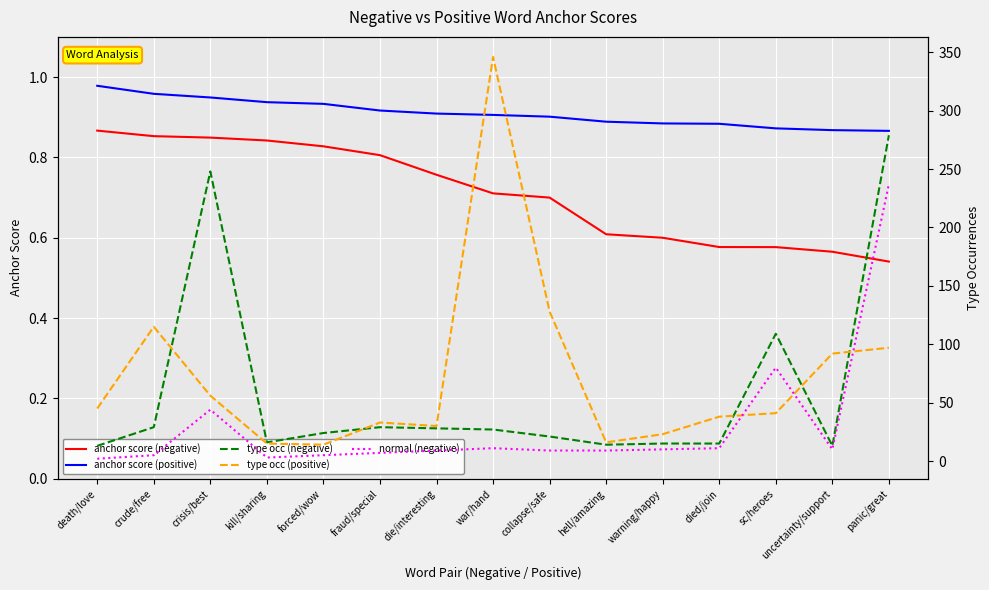

True or false: anchor score (negative) and normal (negative) cross at least once.

False